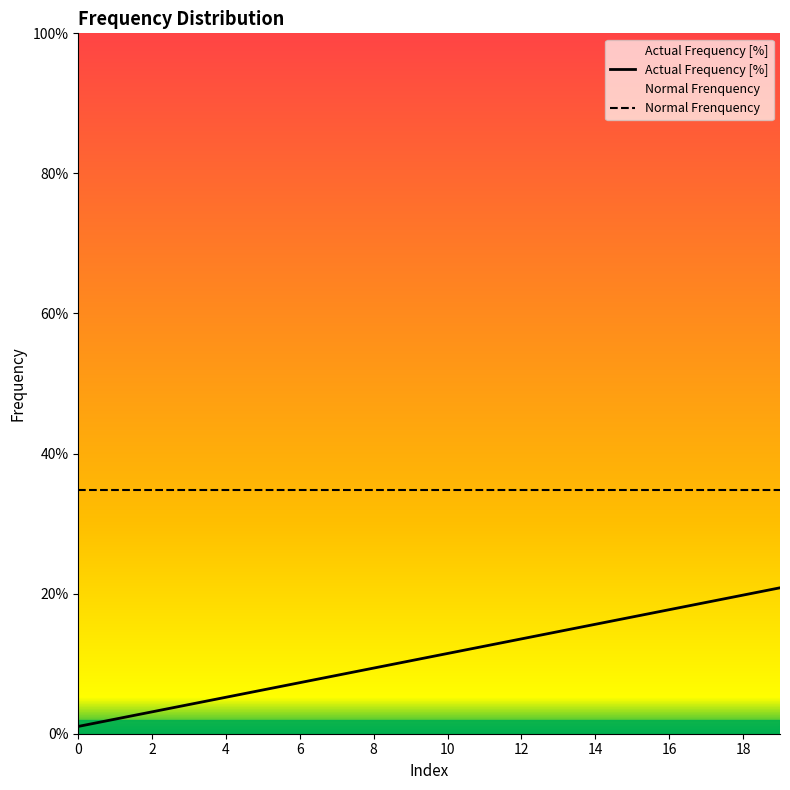

The value of Actual Frequency [%] at 2 is 0.0. True or false?

False